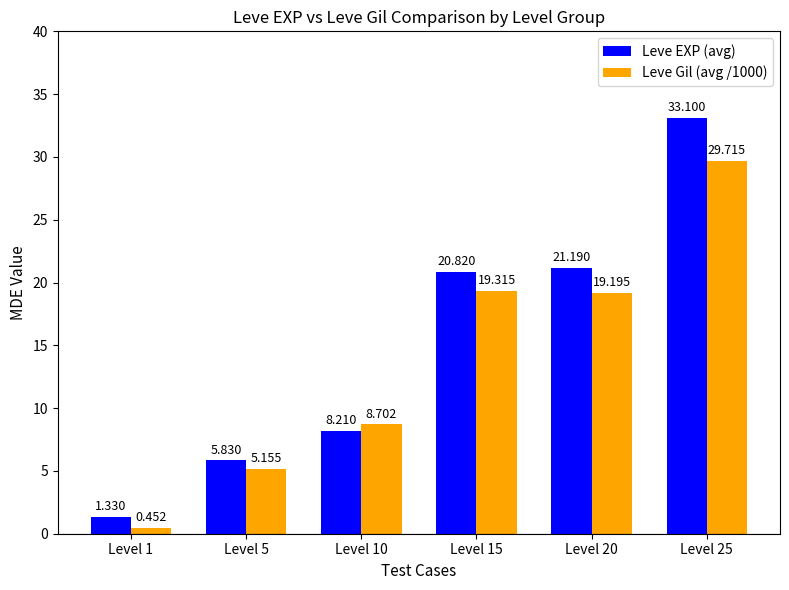

What is the difference between the maximum and minimum values in the Leve EXP (avg) series?

31.8